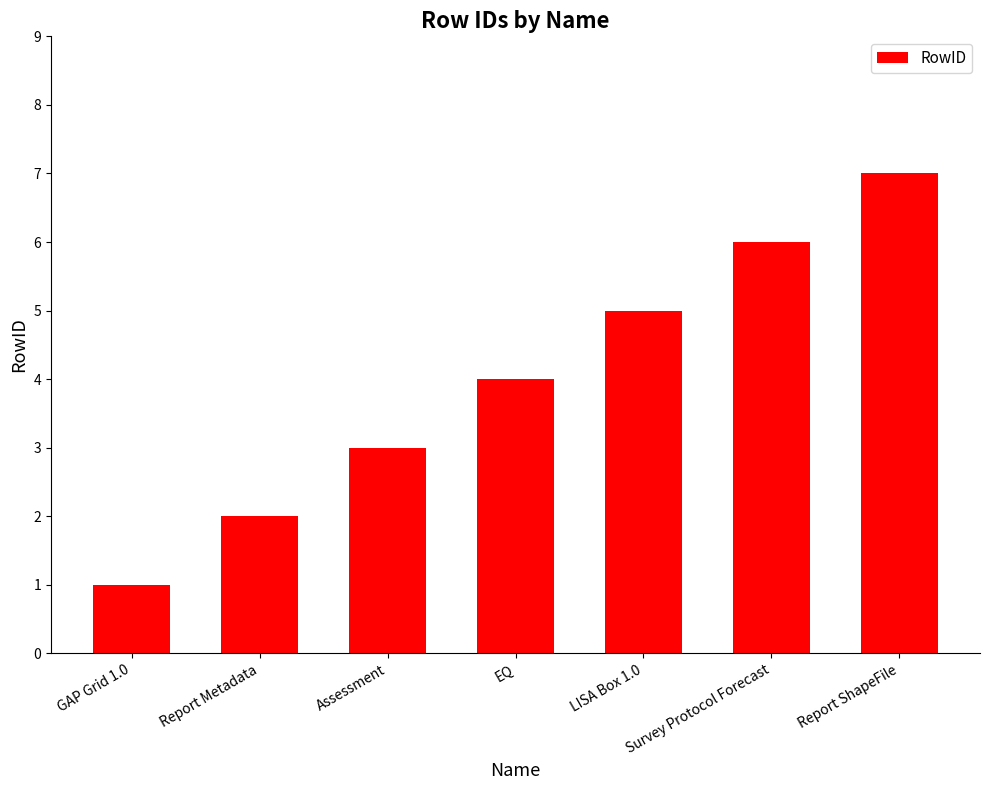

How many bars are there in total?

7